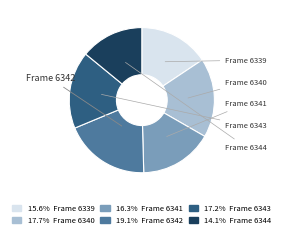

Is there any slice that represents more than half of the pie?

No